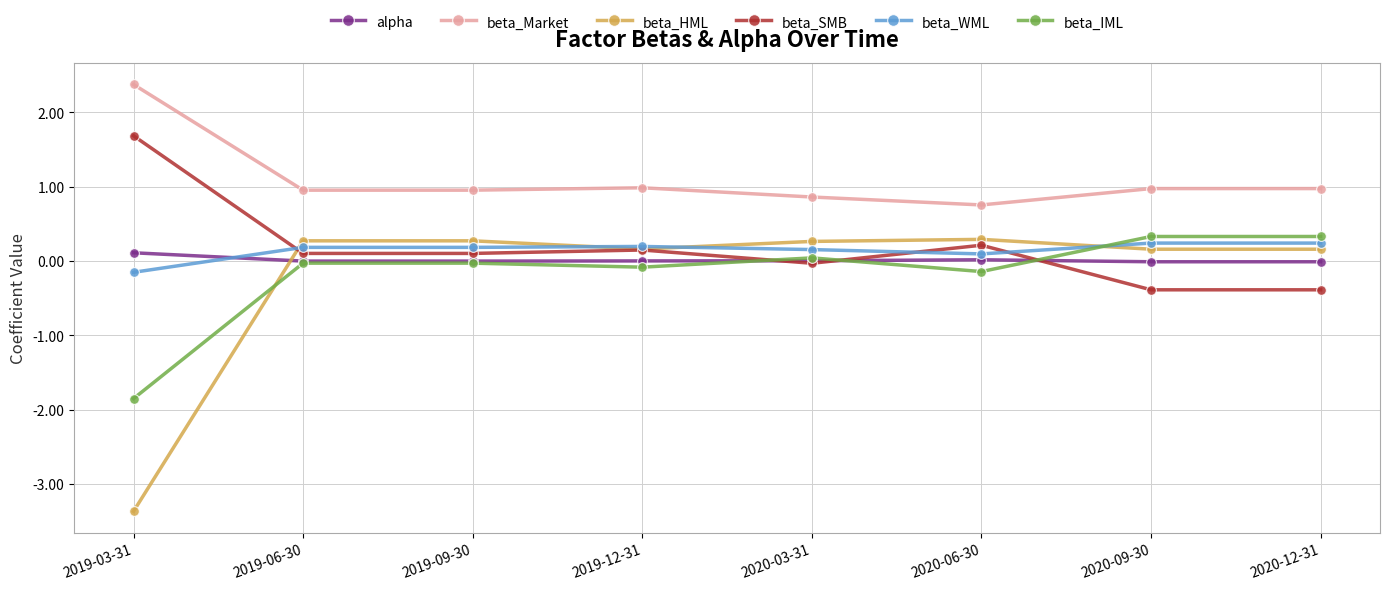

Is the value of beta_Market at 2020-12-31 greater than the value of beta_HML at 2019-12-31?

Yes